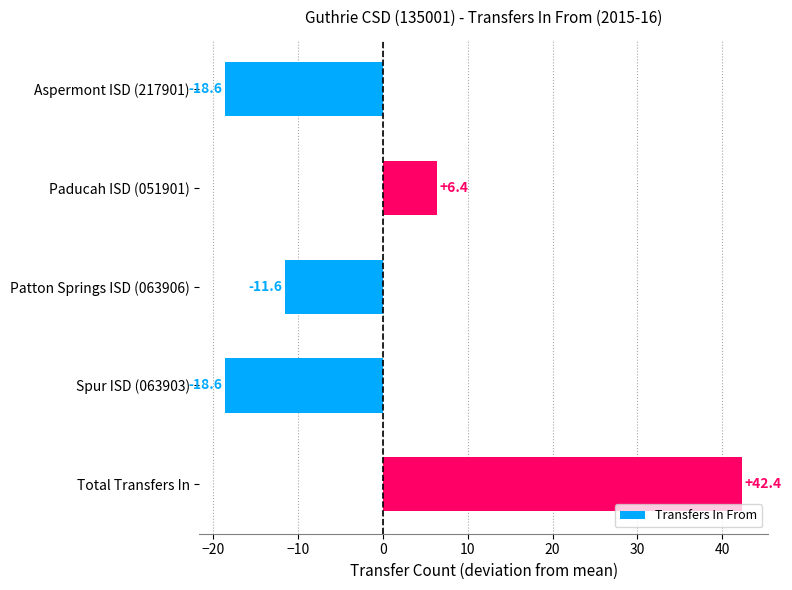

Does the chart contain stacked bars?

No